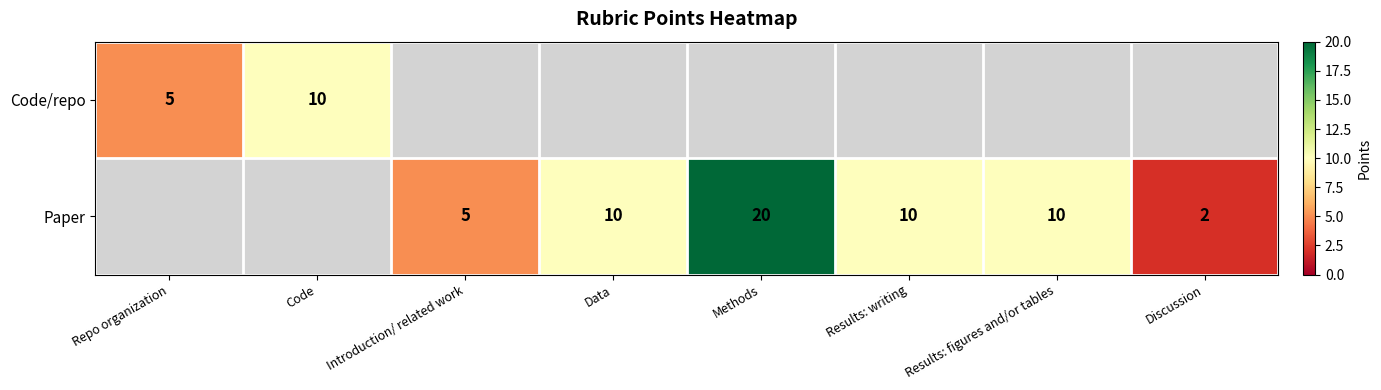

The value of Paper at Methods is 27. True or false?

False